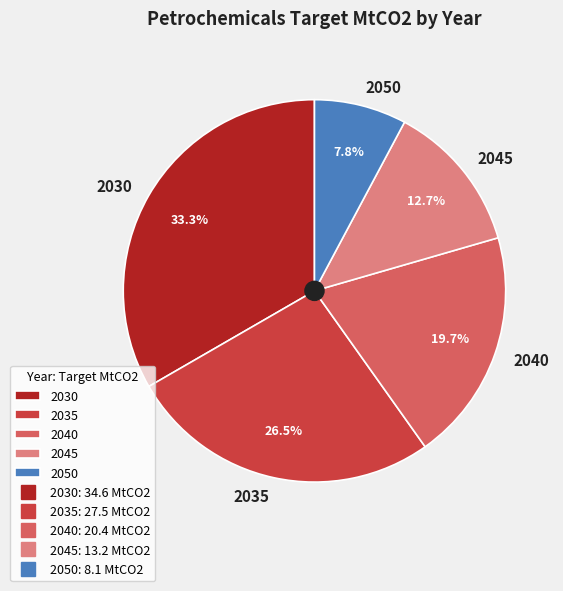

To the nearest percent, what portion does 2045 represent?

13%